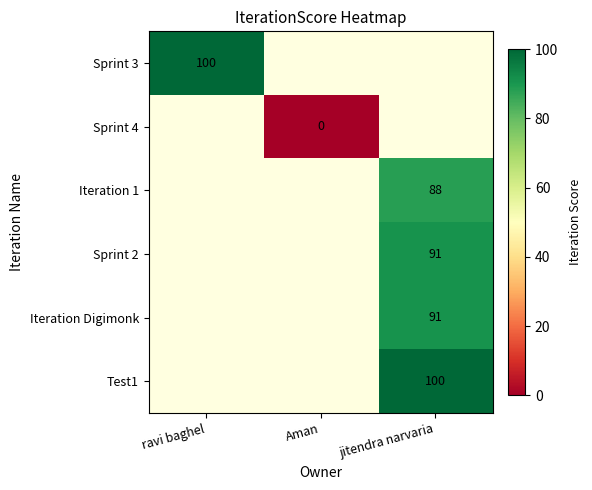

True or false: Iteration 1 has a value of 88 at jitendra narvaria.

True